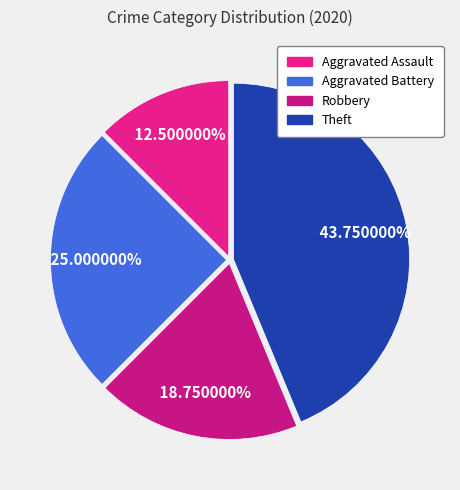

What percentage is the Aggravated Battery slice, to the nearest percent?

25%